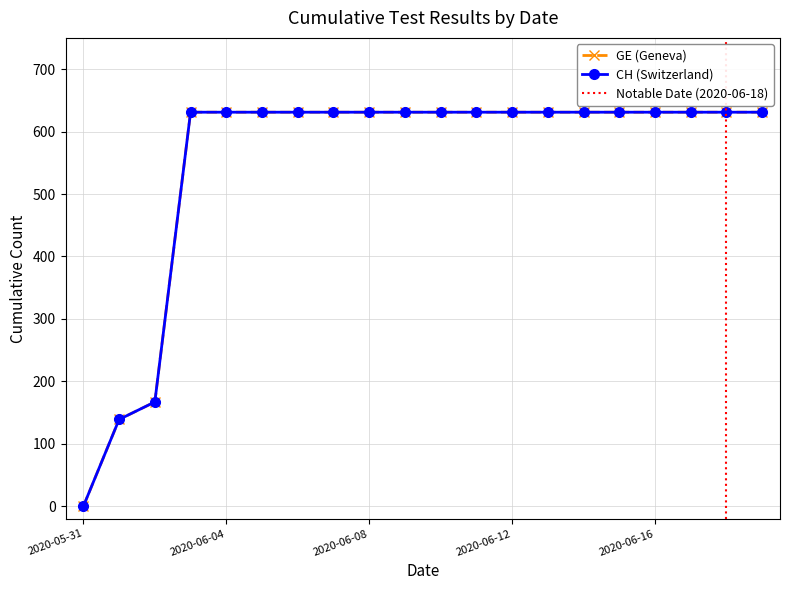

At which label does CH (Switzerland) reach its peak?

2020-06-03